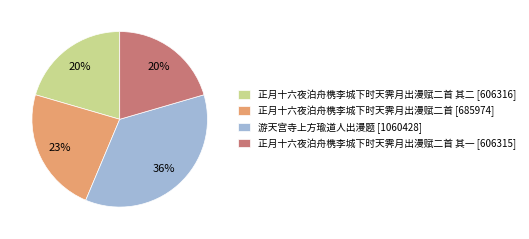

To the nearest percent, what percentage of the pie is 正月十六夜泊舟槜李城下时天霁月出漫赋二首 [685974]?

23%